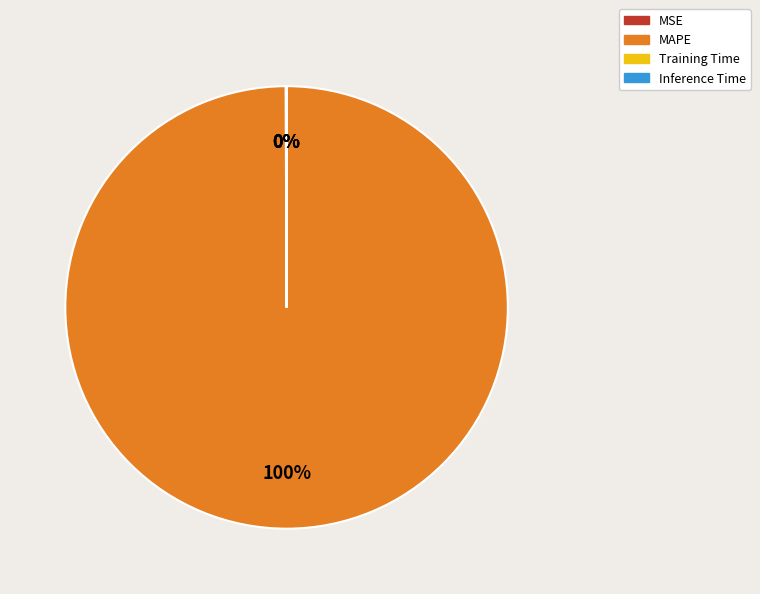

What is the majority slice?

MAPE